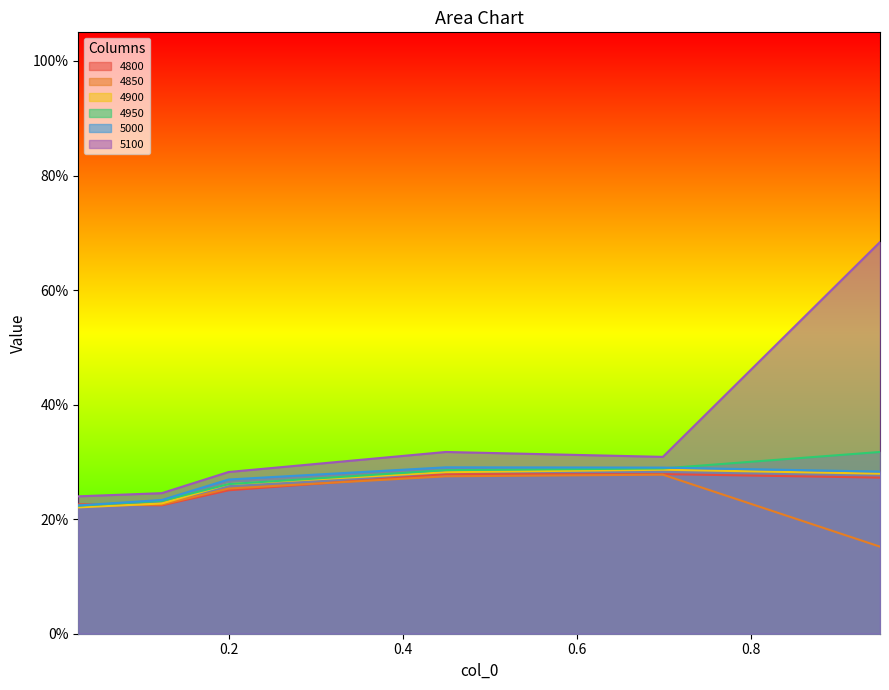

How many lines are shown in the chart?

6